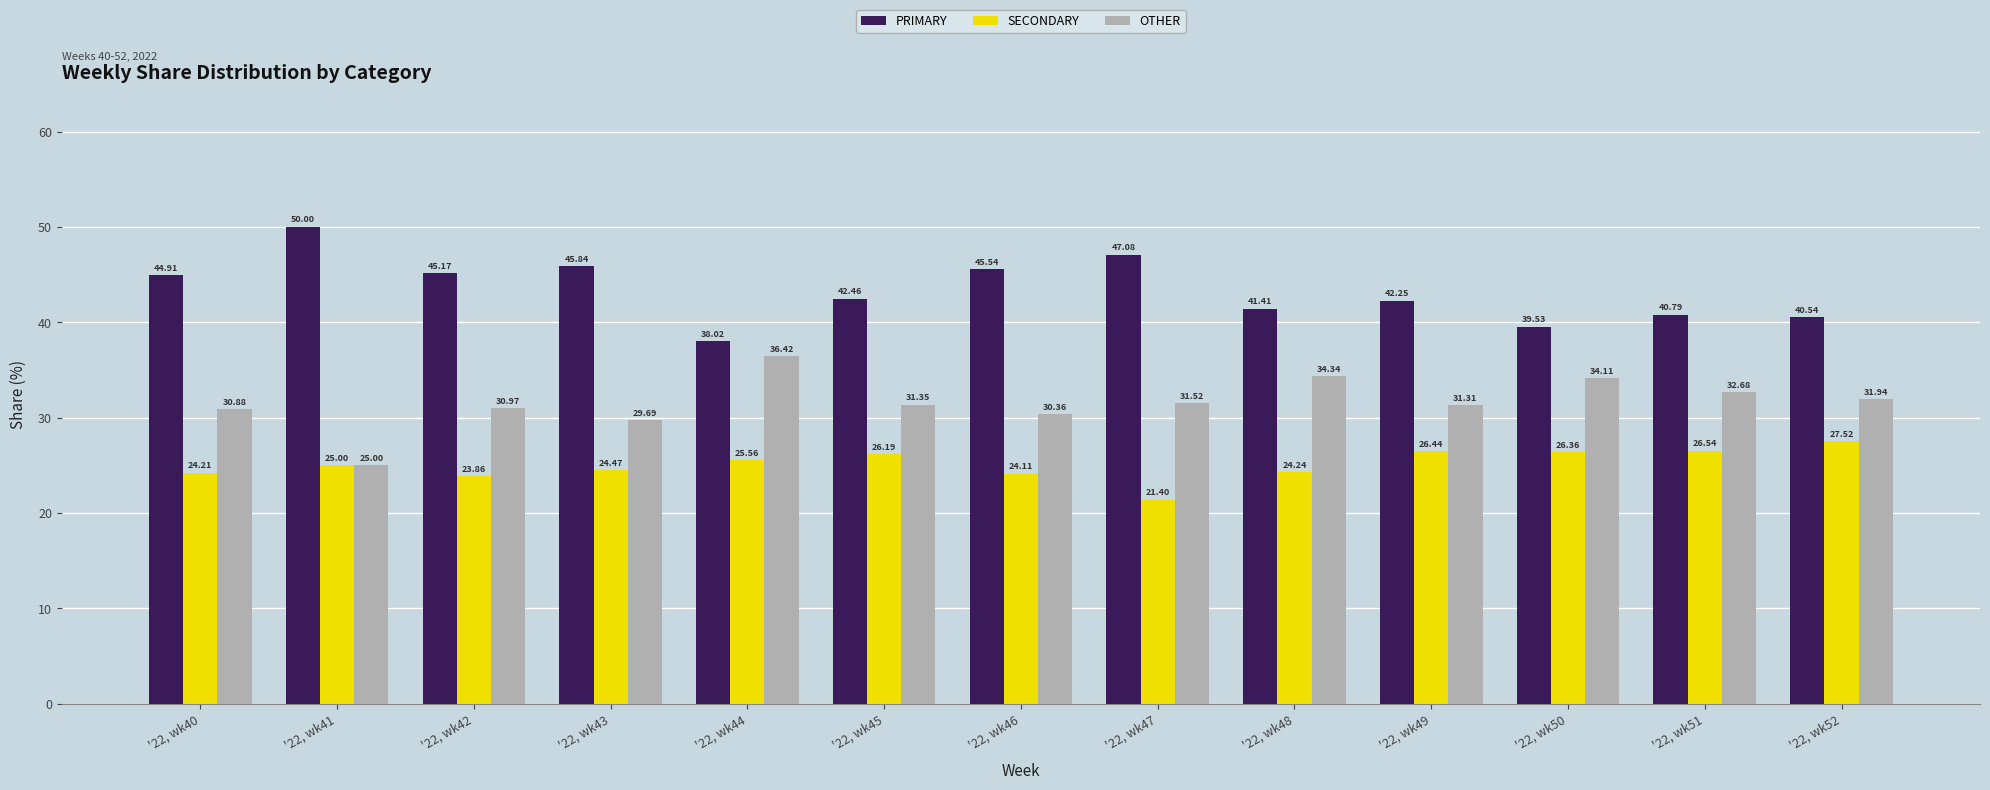

What is the minimum value for SECONDARY?

21.4